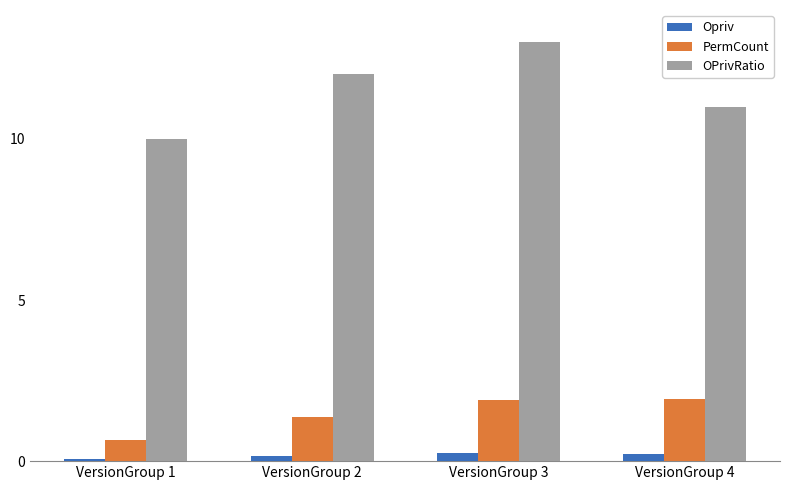

The value of PermCount at VersionGroup 3 is 1.9. True or false?

True